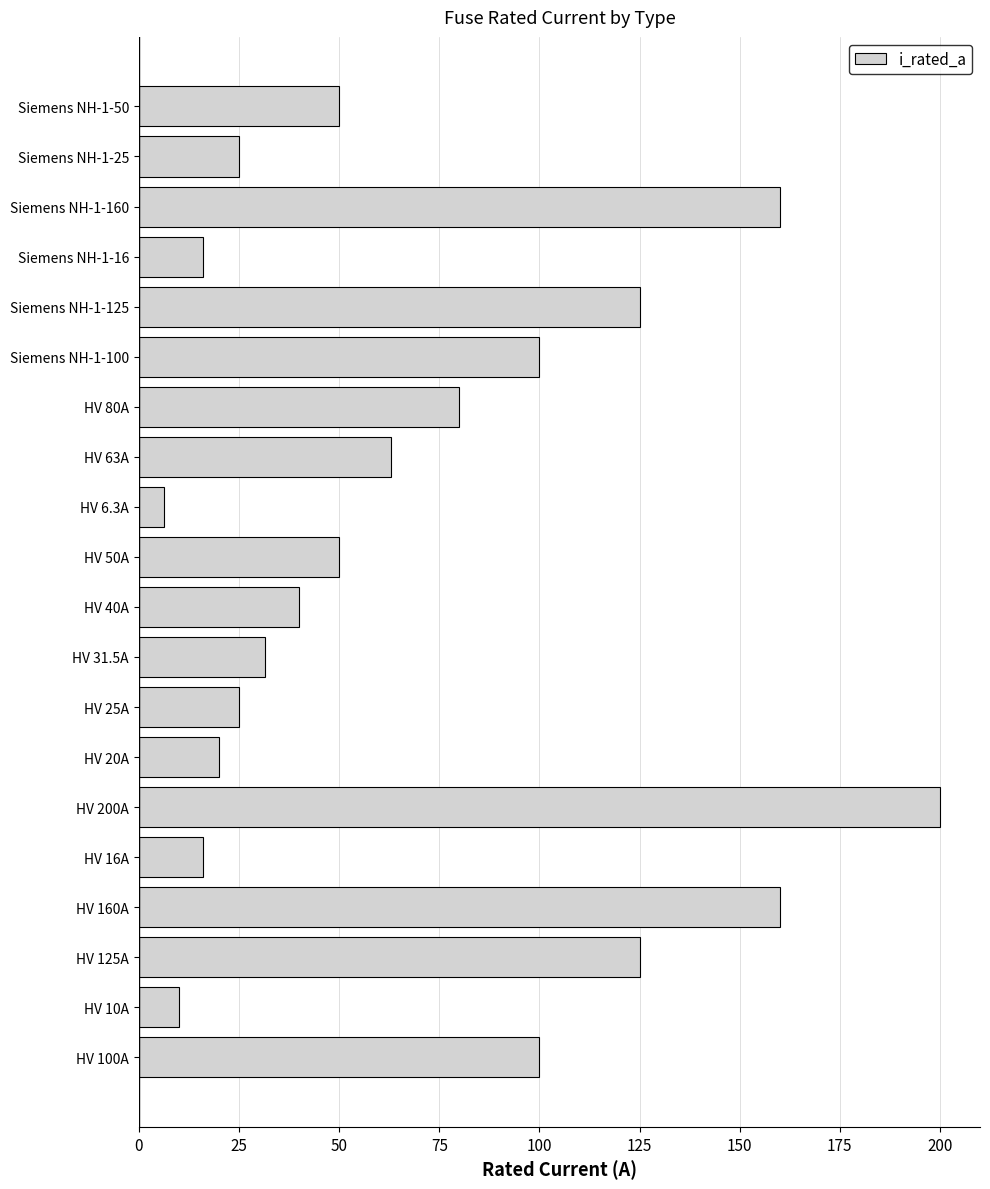

What is the change in value from HV 20A to HV 63A?

+43.0